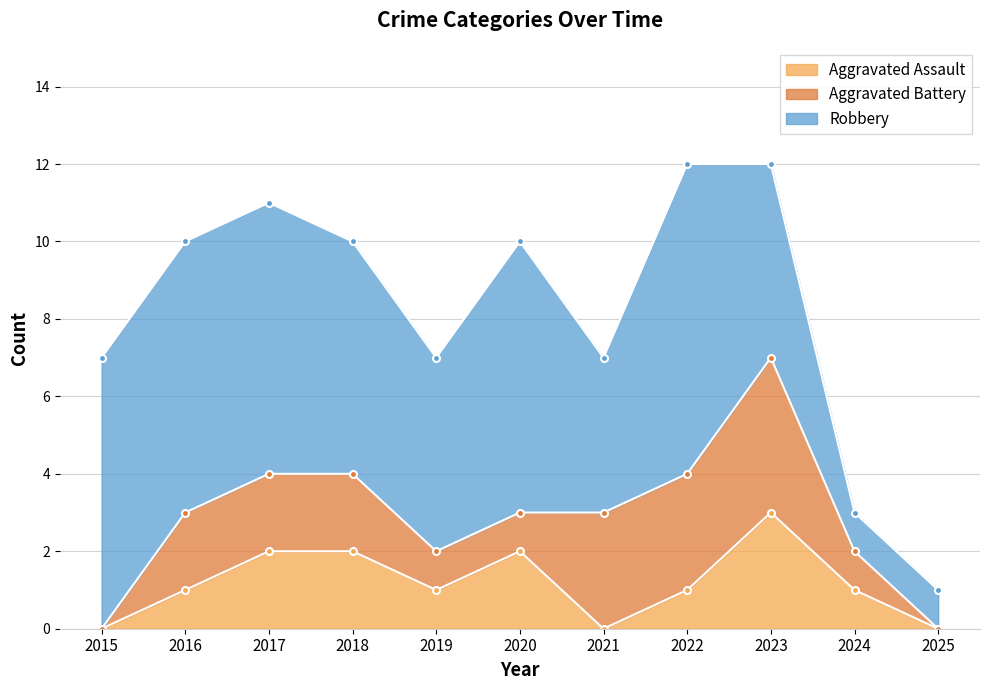

Which series has the largest total across all categories?

Robbery